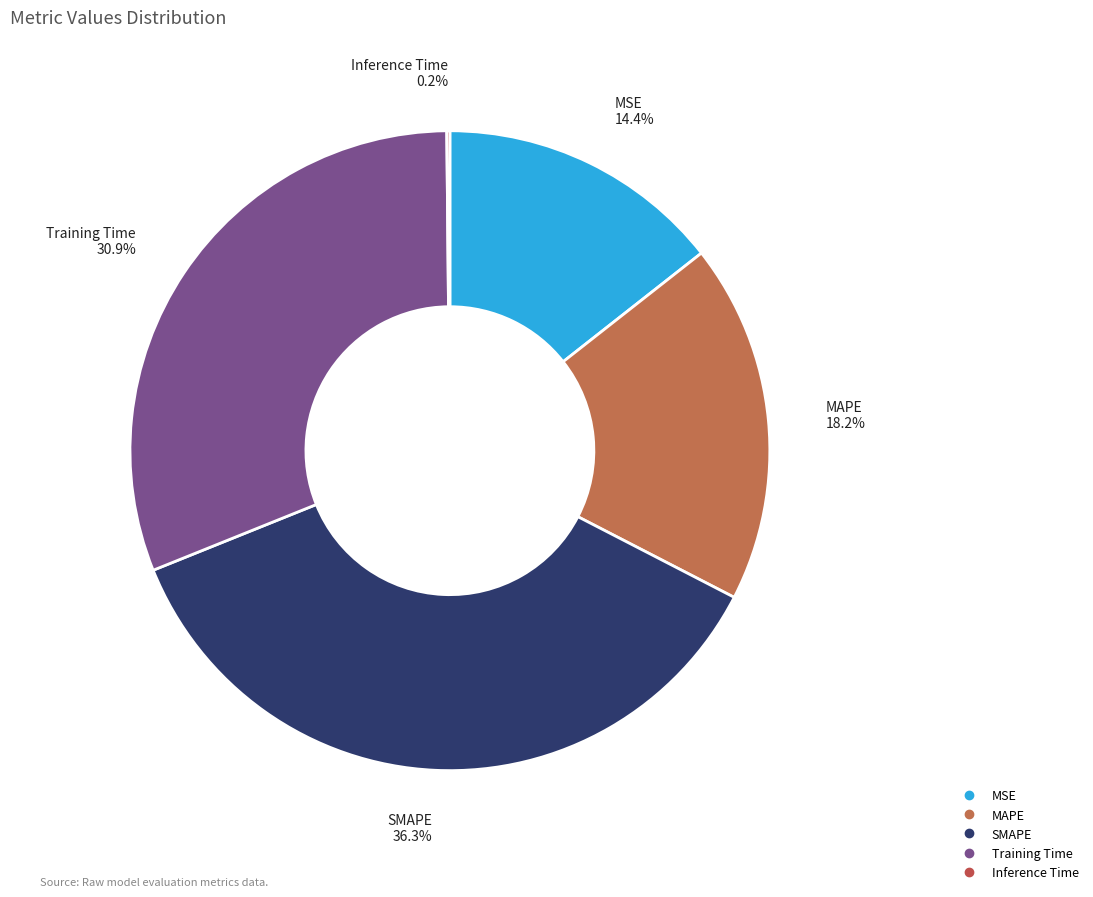

Is there a majority slice in this chart?

No